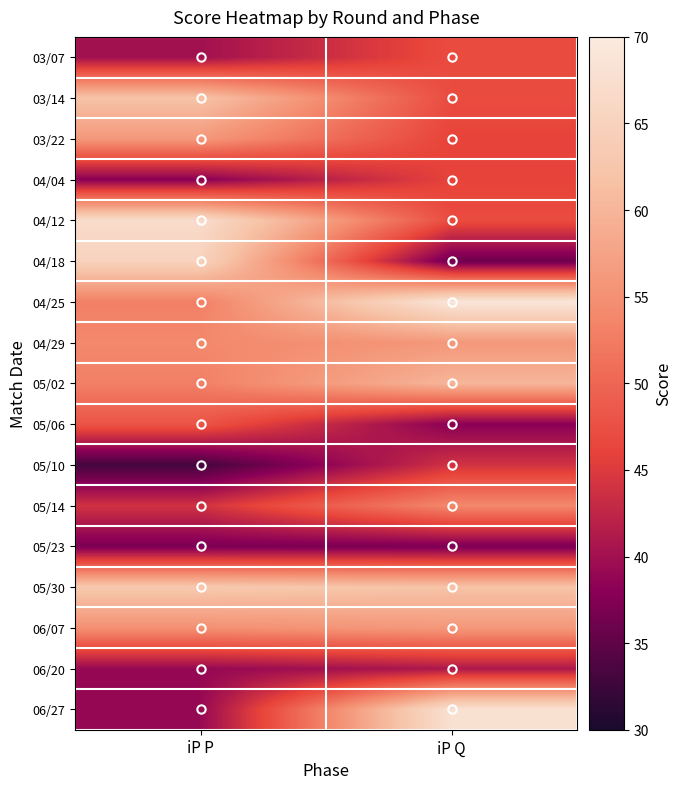

Which series changed the most between iP P and iP Q?

04/18